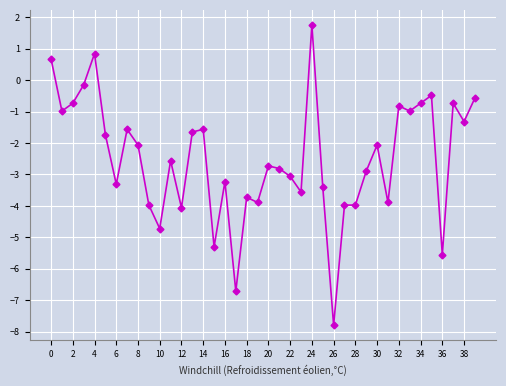

What is the difference between the maximum and minimum values?

9.5